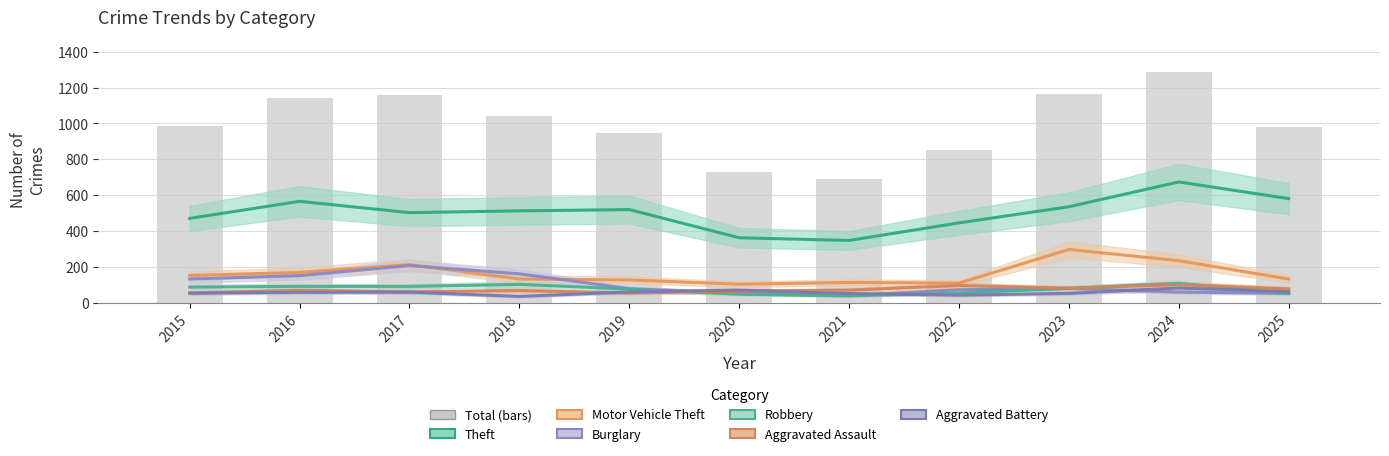

Reading left to right, what are all the values shown in this chart?

Theft: 2015=471	2016=566	2017=503	2018=513	2019=520	2020=363	2021=348	2022=446	2023=536	2024=674	2025=581
Motor Vehicle Theft: 2015=153	2016=170	2017=213	2018=133	2019=128	2020=104	2021=114	2022=110	2023=298	2024=235	2025=133
Burglary: 2015=133	2016=152	2017=208	2018=162	2019=79	2020=55	2021=41	2022=73	2023=81	2024=60	2025=53
Robbery: 2015=88	2016=92	2017=92	2018=103	2019=77	2020=48	2021=39	2022=55	2023=81	2024=109	2025=52
Aggravated Assault: 2015=56	2016=70	2017=61	2018=69	2019=55	2020=66	2021=71	2022=97	2023=82	2024=102	2025=78
Aggravated Battery: 2015=54	2016=59	2017=60	2018=36	2019=61	2020=71	2021=52	2022=43	2023=53	2024=83	2025=62